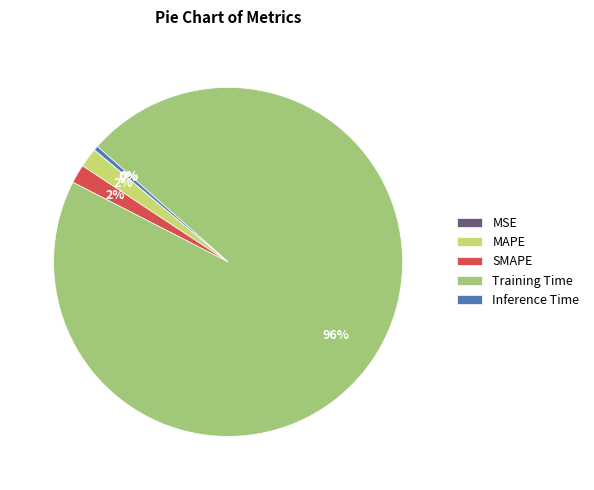

What percentage is the Training Time slice, to the nearest percent?

96%